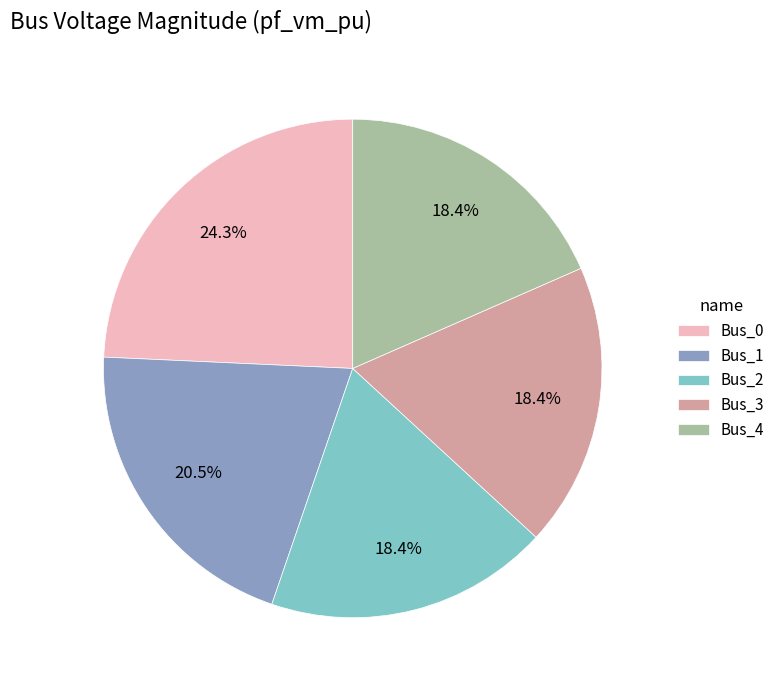

Count the number of slices in the pie.

5